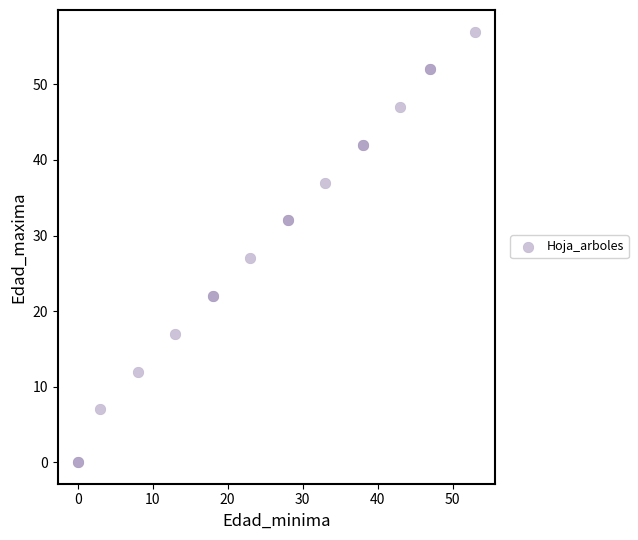

What Y value in the scatter plot is closest to 28?

27